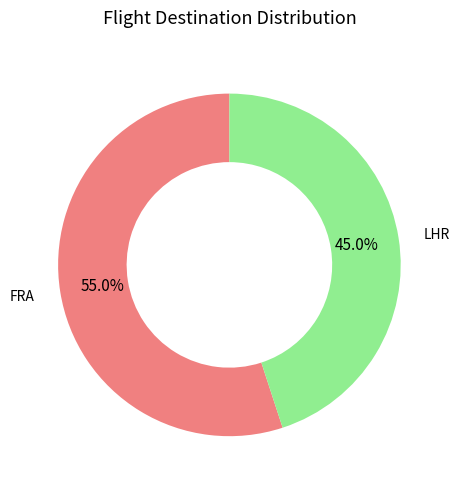

To the nearest percent, what percentage of the pie is FRA?

55%